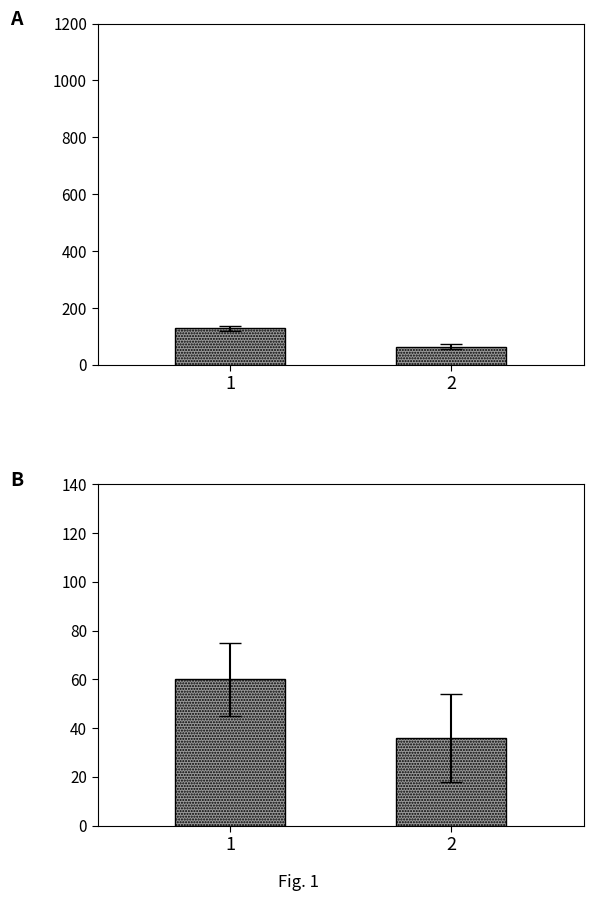

The value of transition_num / state_num at 1 is 35. True or false?

False